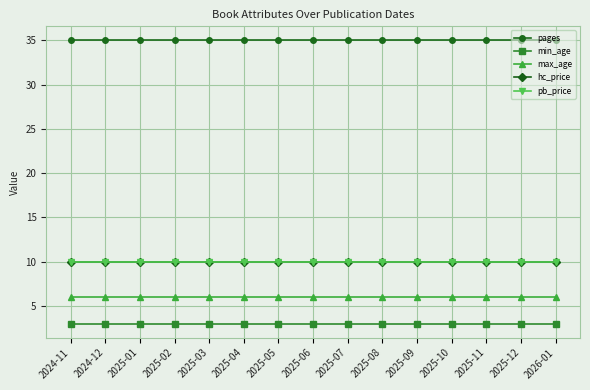

Which label corresponds to the smallest value in the chart?

2024-11